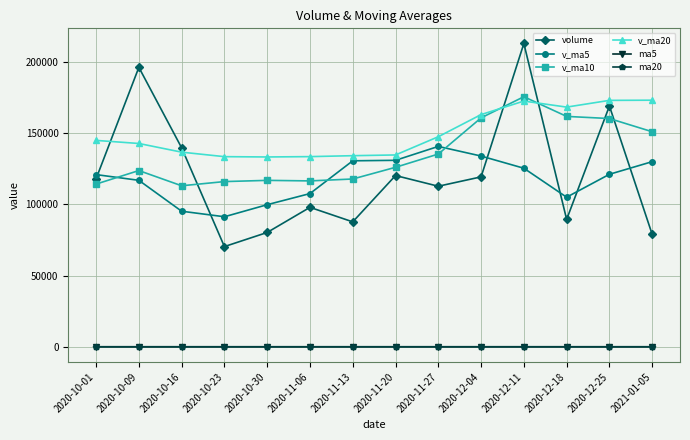

In volume, how many points are lower than both neighbors (excluding endpoints)?

4